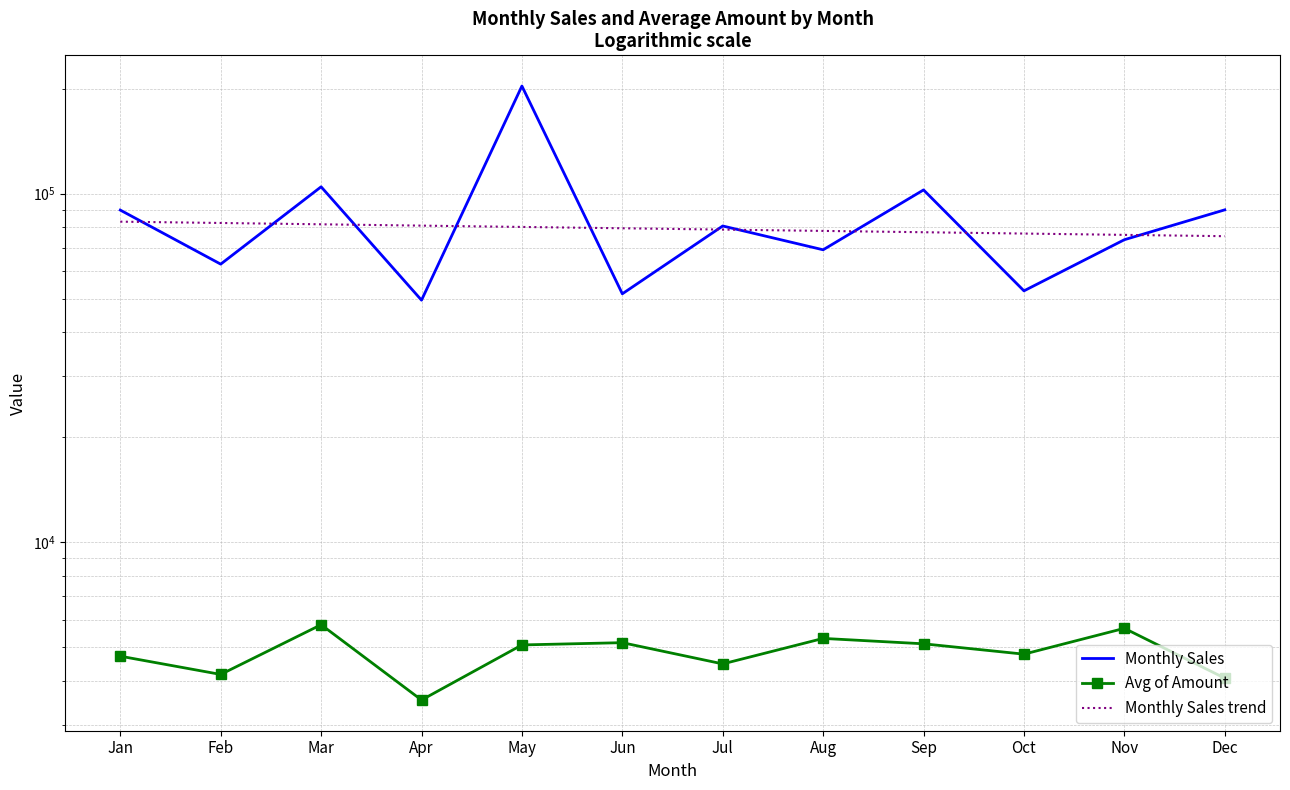

What is the difference between the maximum and second lowest values in the Avg of Amount series?

1726.8